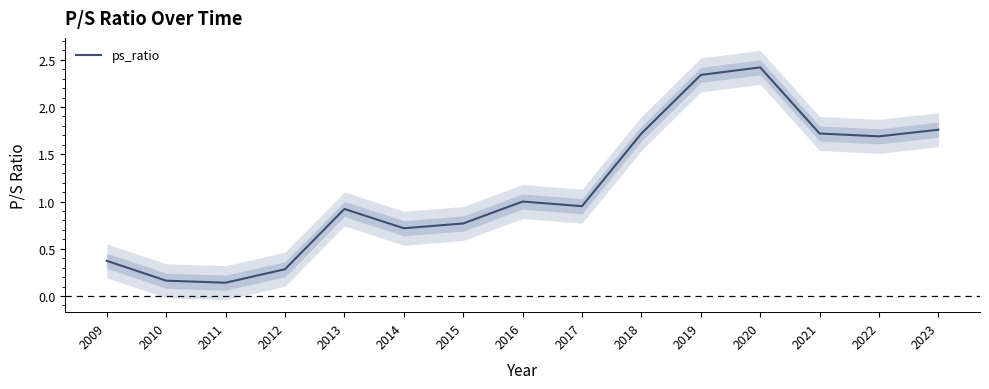

Between 2020 and 2016, which is larger?

2020